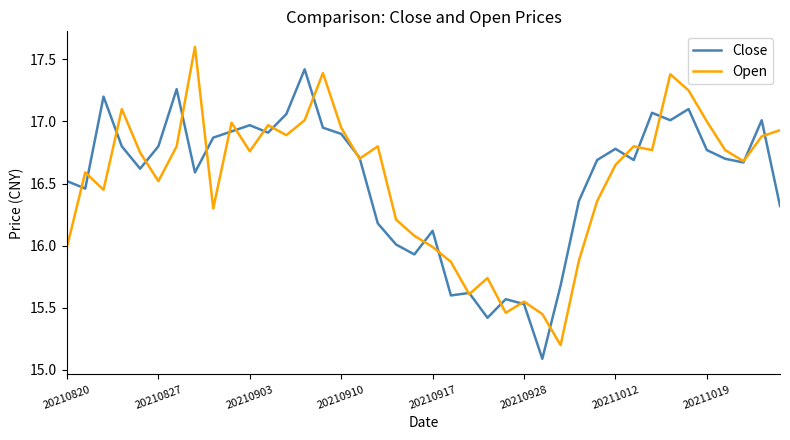

How many lines are shown in the chart?

2